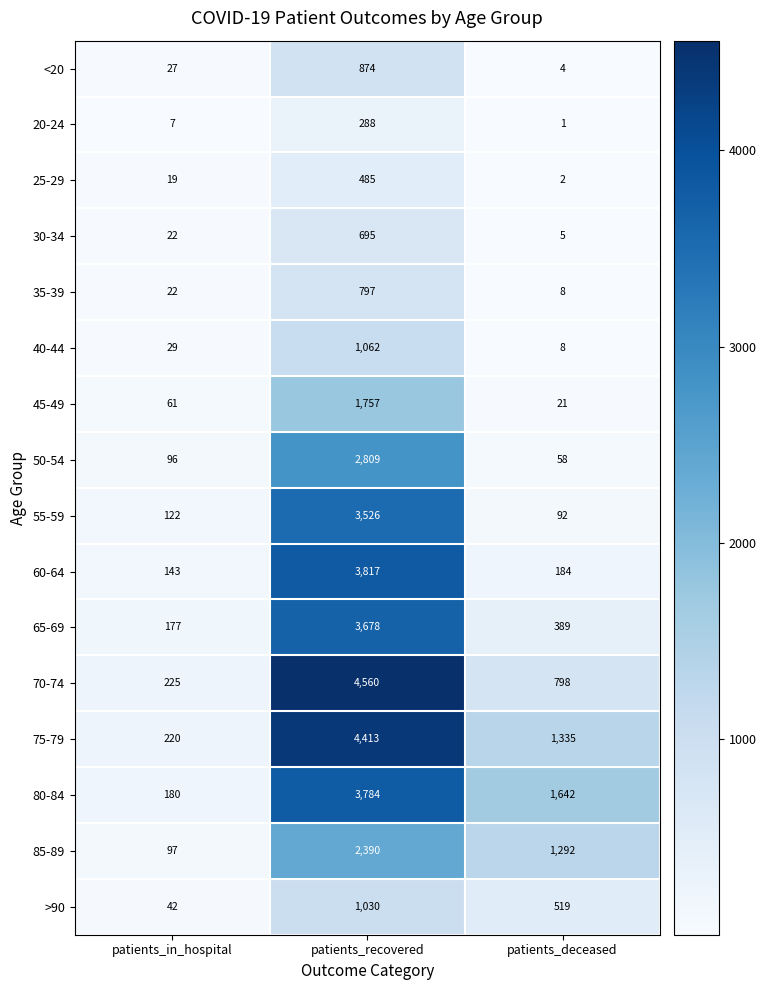

What is the difference between the maximum and minimum values in the 70-74 series?

4335